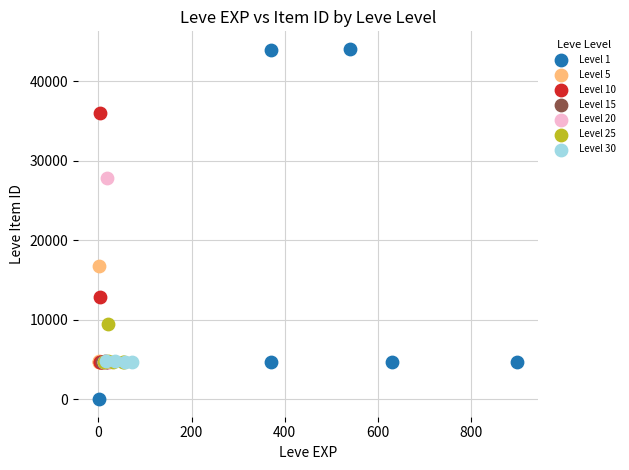

Which series reaches the minimum Y coordinate?

Level 1